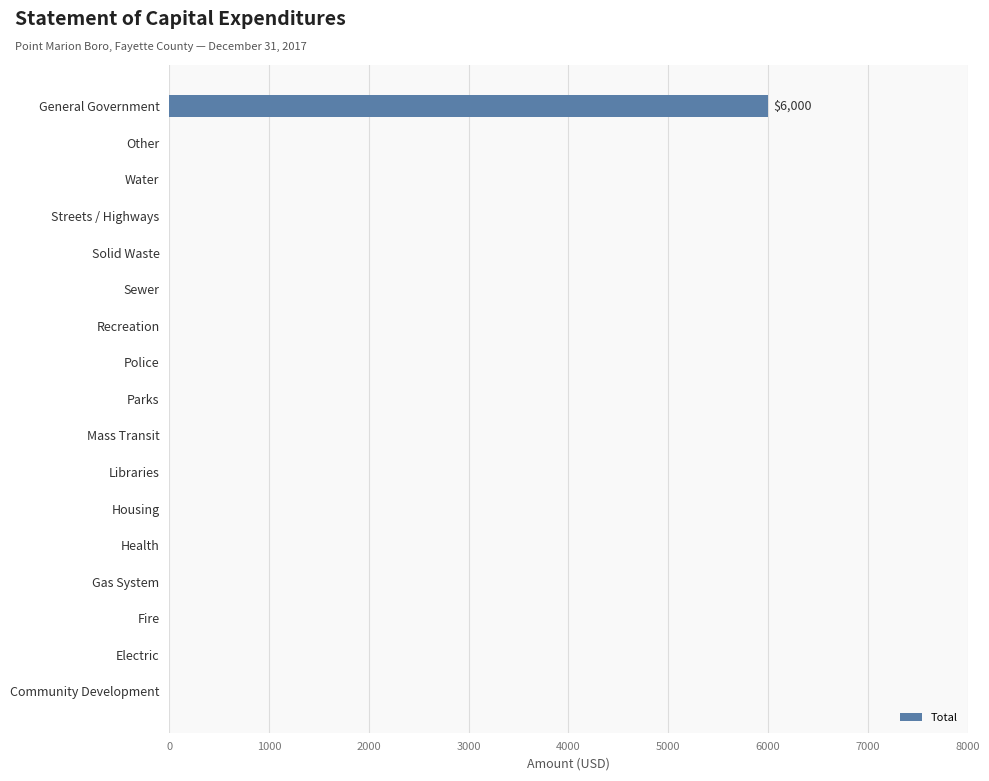

What is the change in value from Other to General Government?

+6000